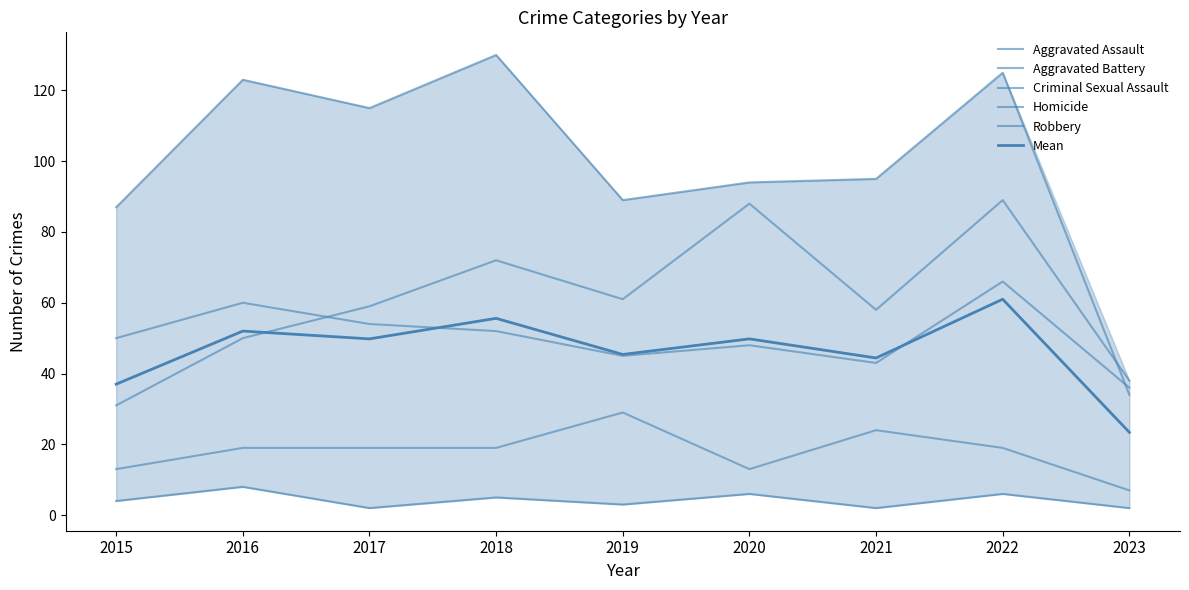

What is the value of the Criminal Sexual Assault point at the 2nd from the left?

19.0